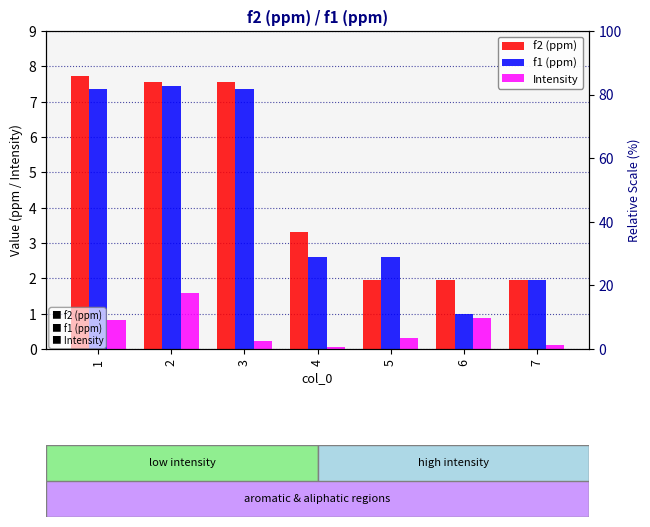

How many bars are there in total?

21